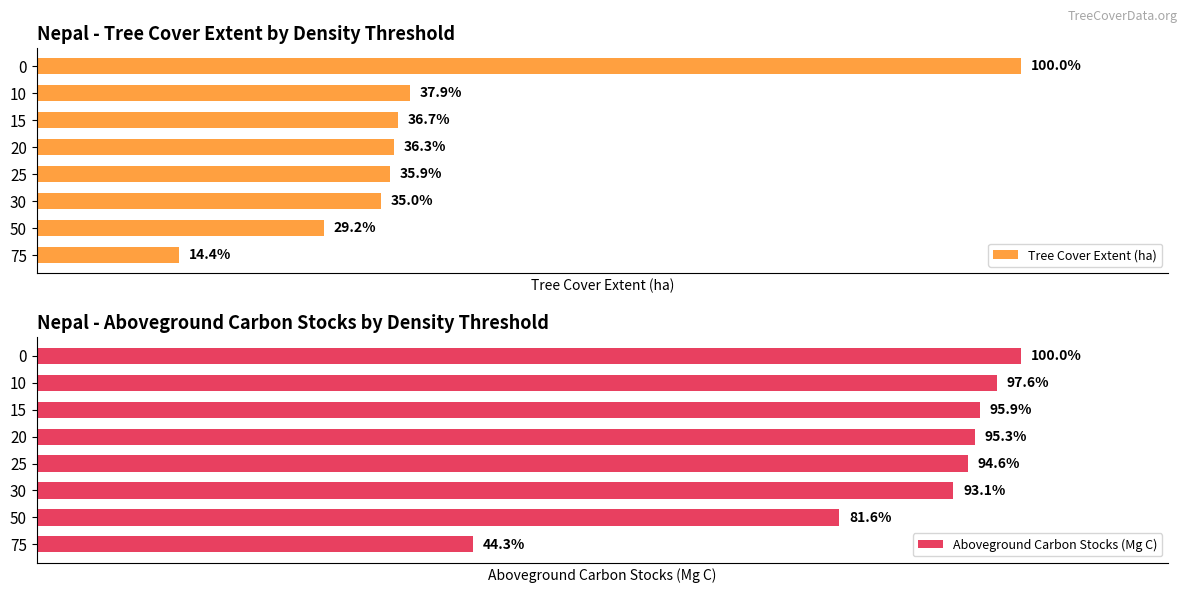

What is the sum of all Aboveground Carbon Stocks (Mg C) values?

4837324410